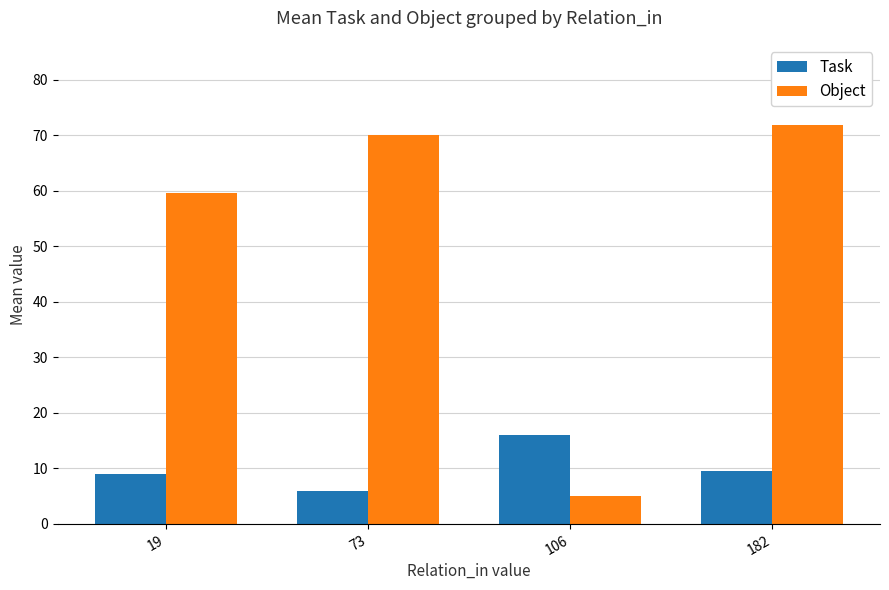

What is the maximum value for Object?

71.9